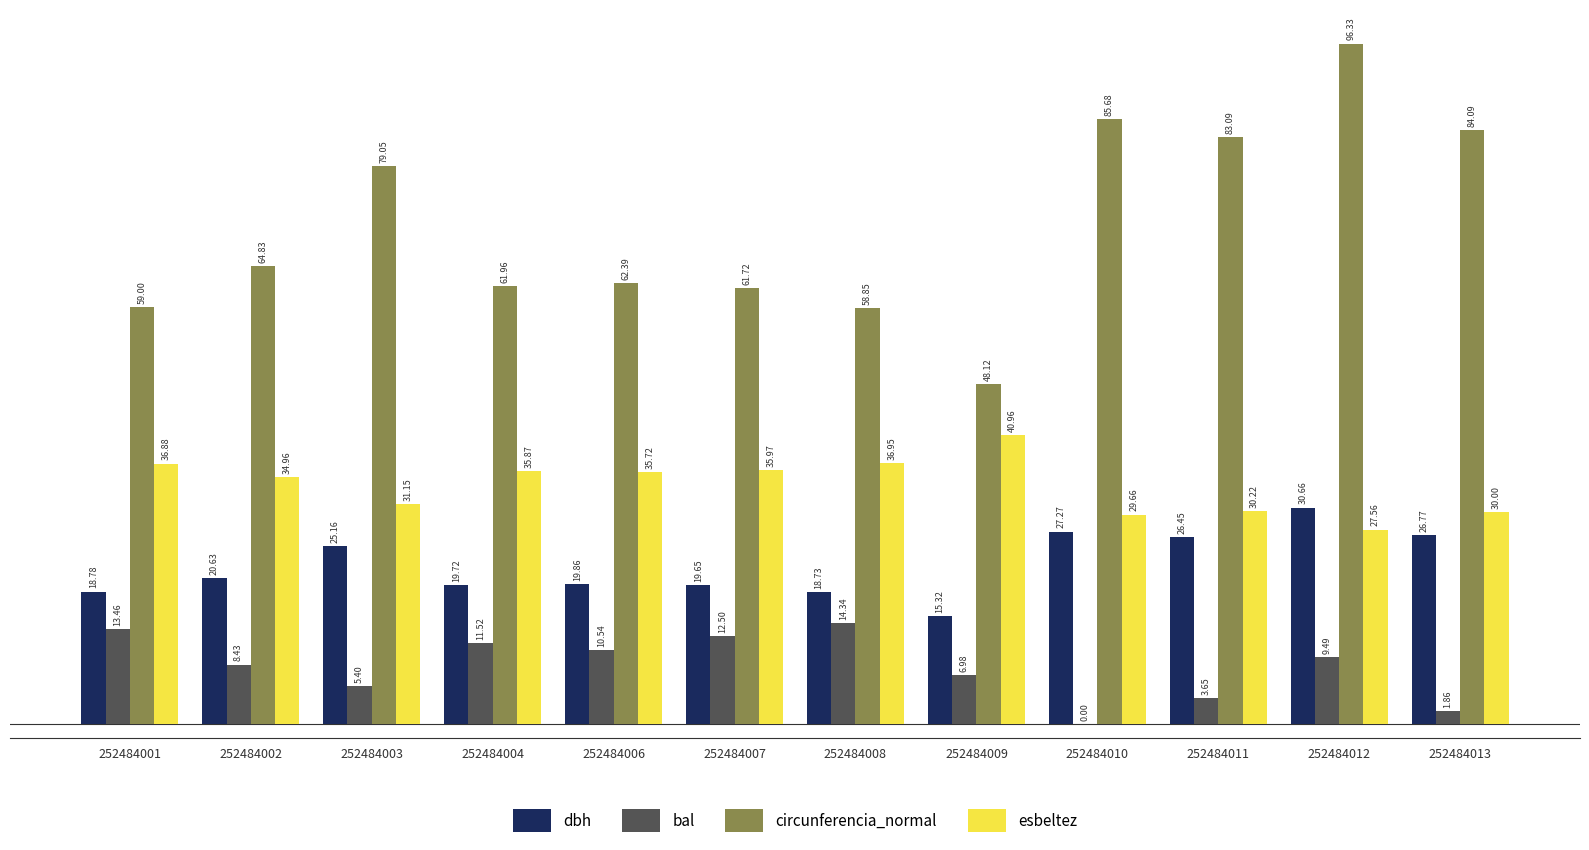

Between 252484004 and 252484008, which series saw the biggest shift?

circunferencia_normal